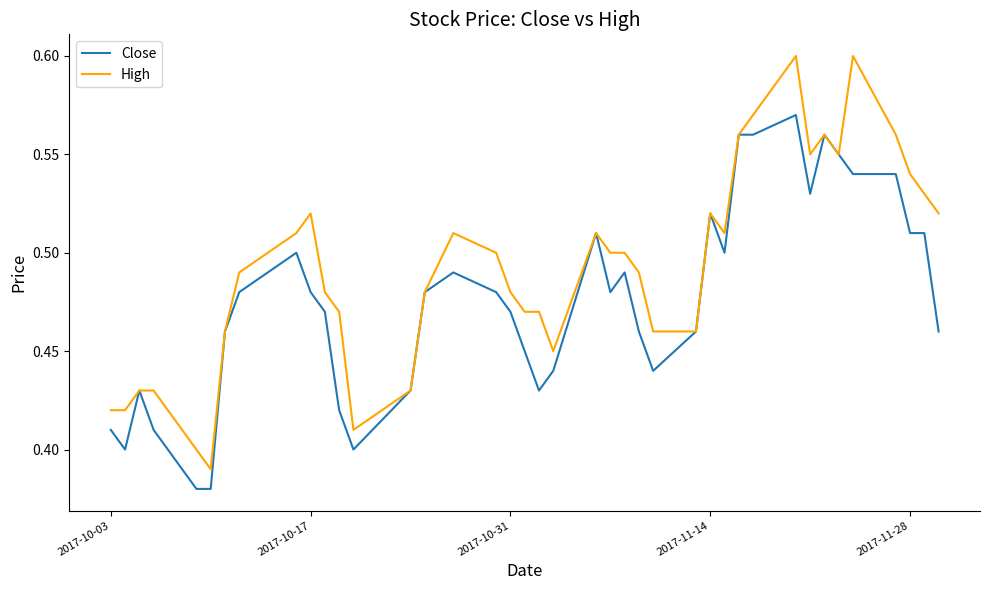

List the series in order of their peak value, lowest first.

Close, High